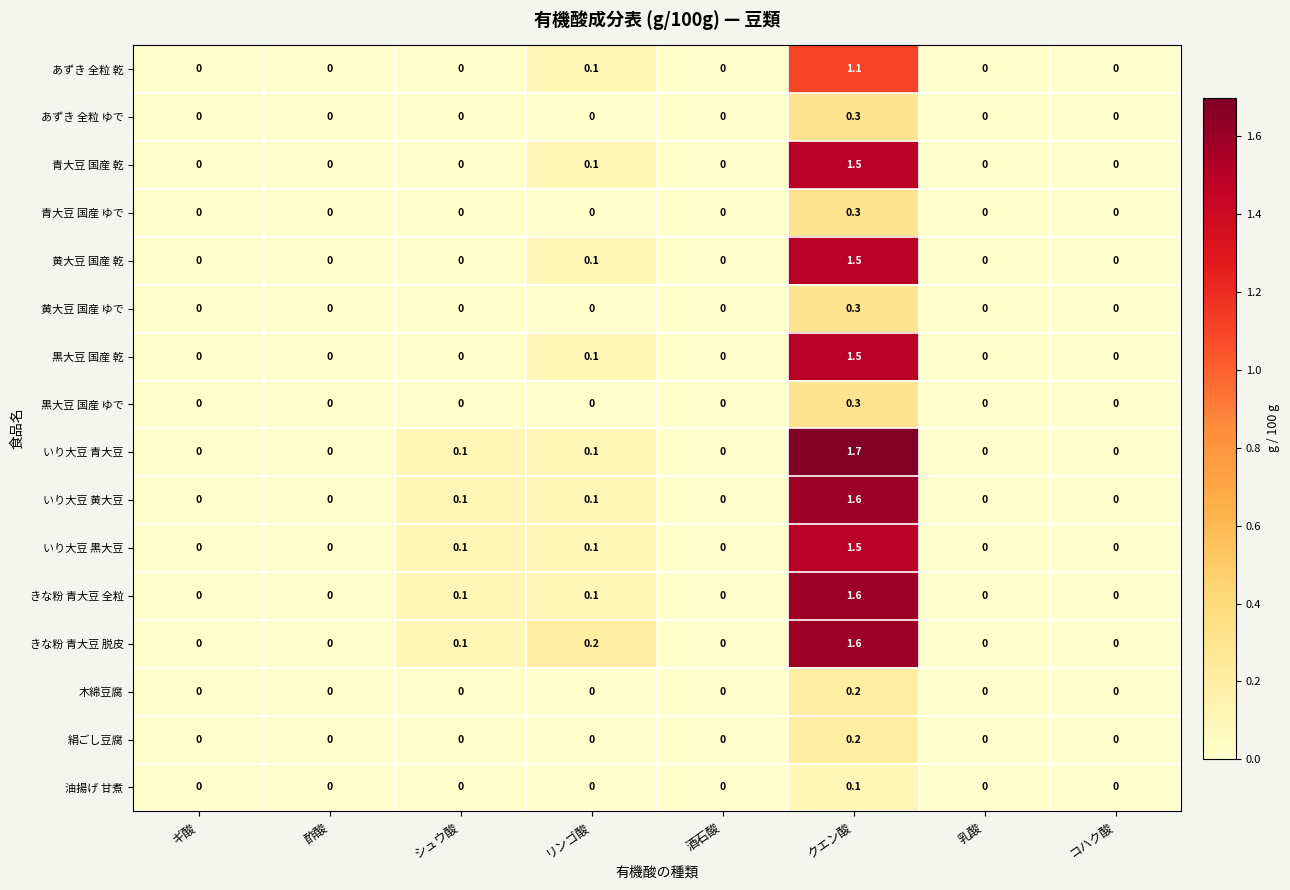

The value of いり大豆 青大豆 at 乳酸 is 0.0. True or false?

True